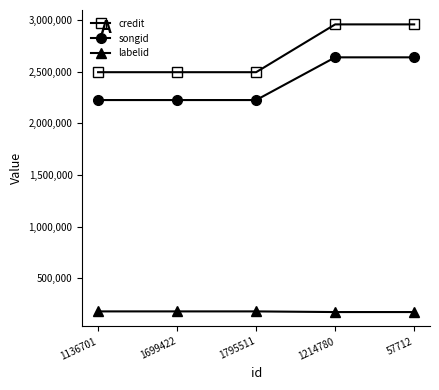

Count the songid values in the range 2225020 to 2638159.

5